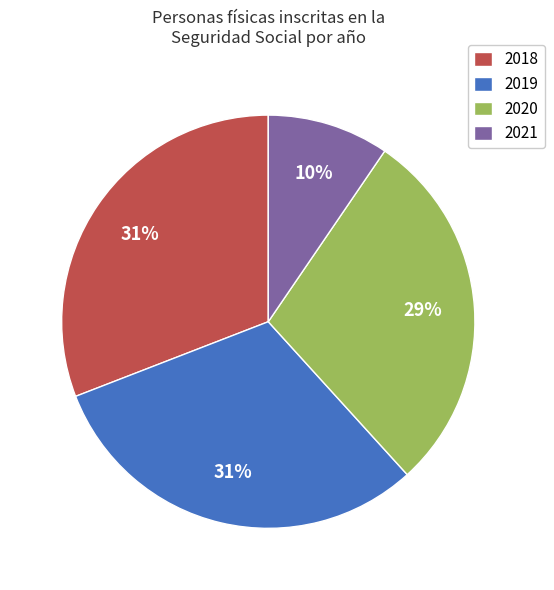

What is the smallest slice in the pie chart?

2021